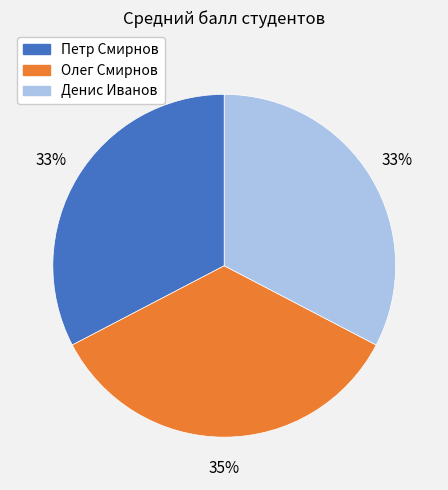

Which slice is the largest?

Олег Смирнов